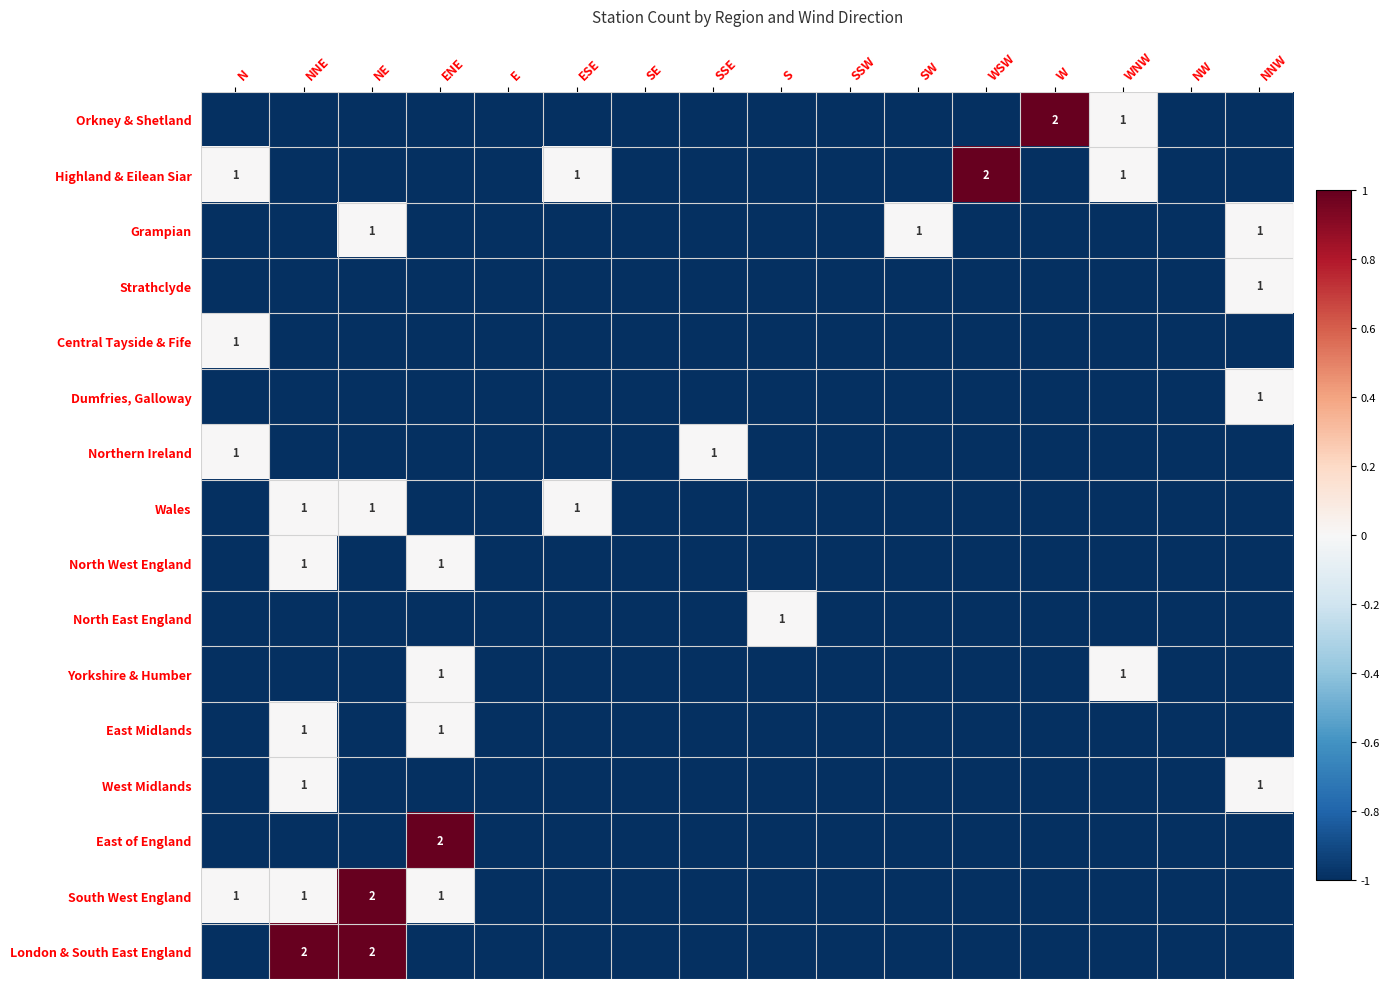

Which category has the highest value in the Wales series?

NNE